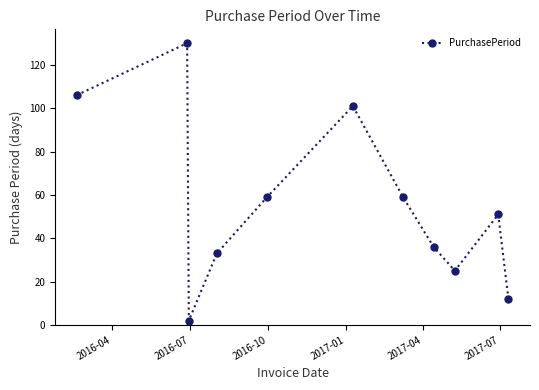

What is the value of the 4th point from the left?

33